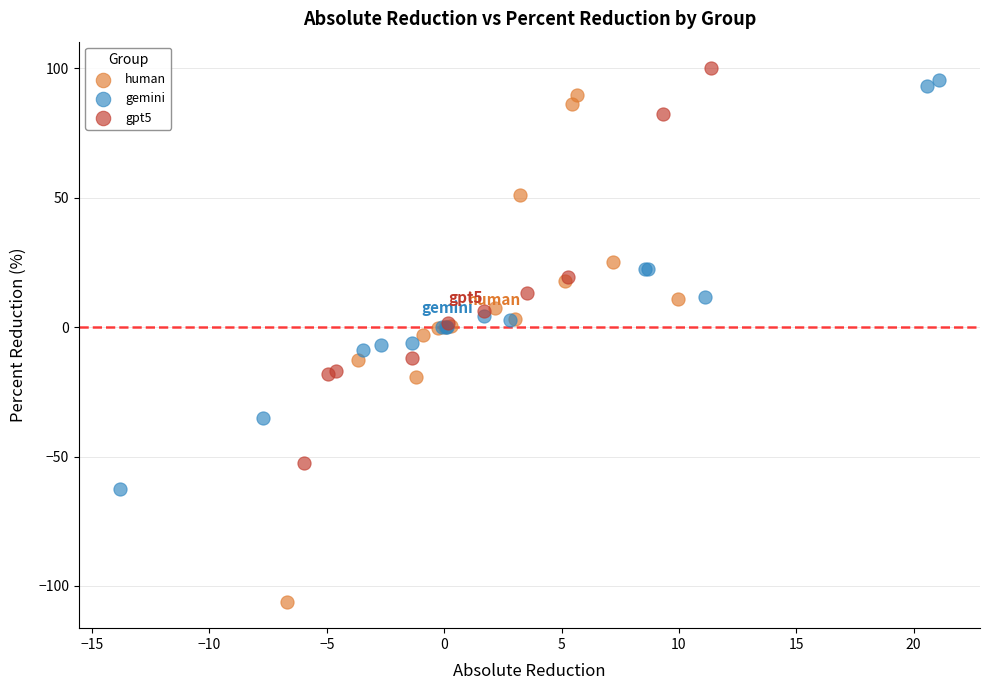

Which series has the widest spread of Y values?

human